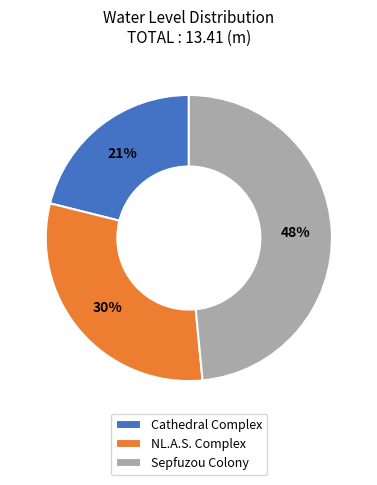

Does Cathedral Complex account for over 50% of the chart?

No